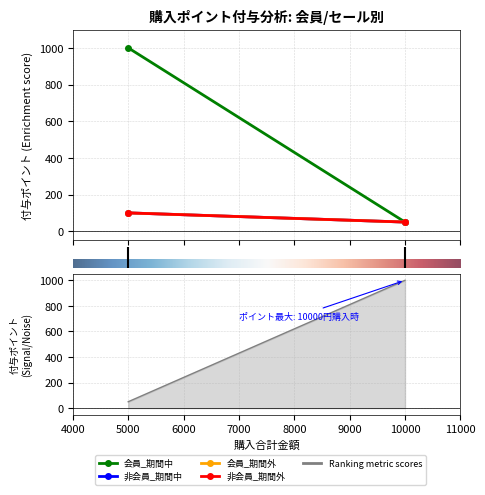

Between 0 and 1, which series saw the biggest shift?

会員_期間中